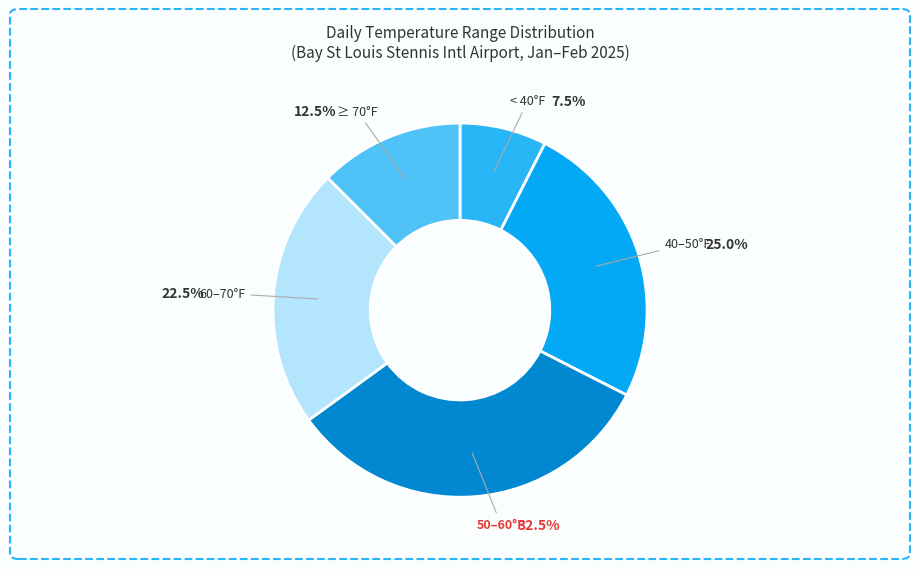

Which category has the biggest portion of the pie?

50–60°F